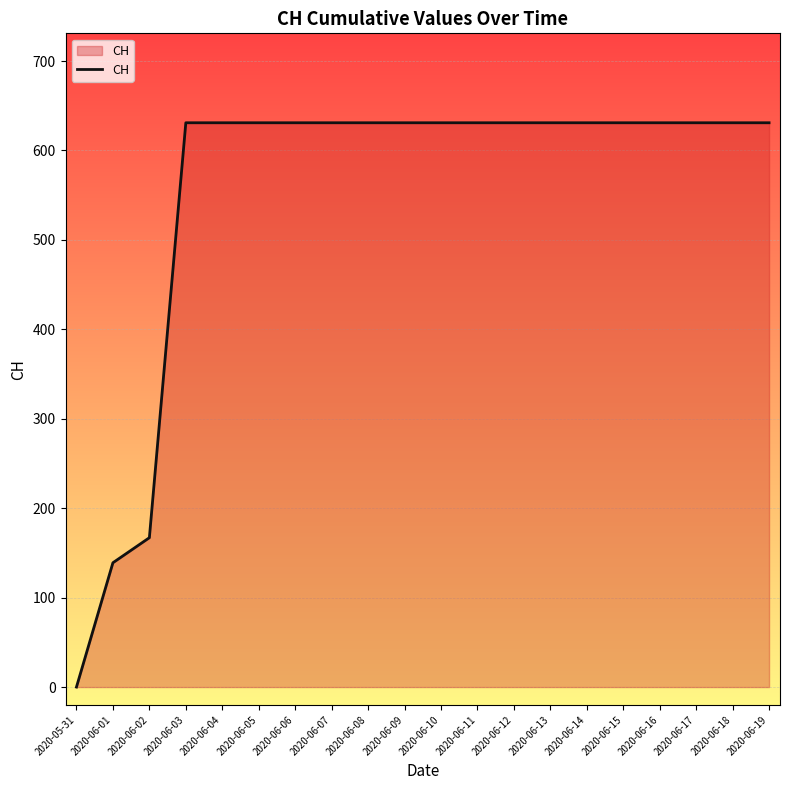

Approximately how many times larger is the value at 2020-06-18 compared to 2020-06-05?

1.0